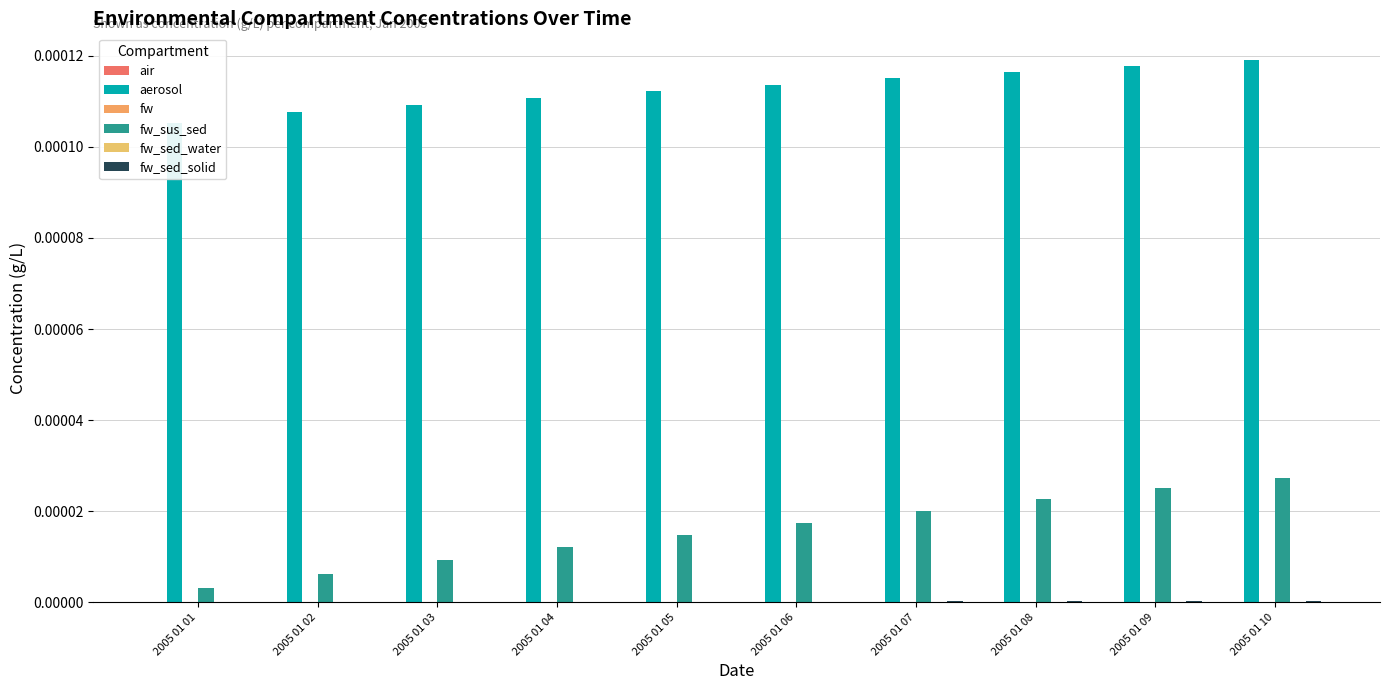

What are all the series names shown in the legend?

air, aerosol, fw, fw_sus_sed, fw_sed_water, fw_sed_solid